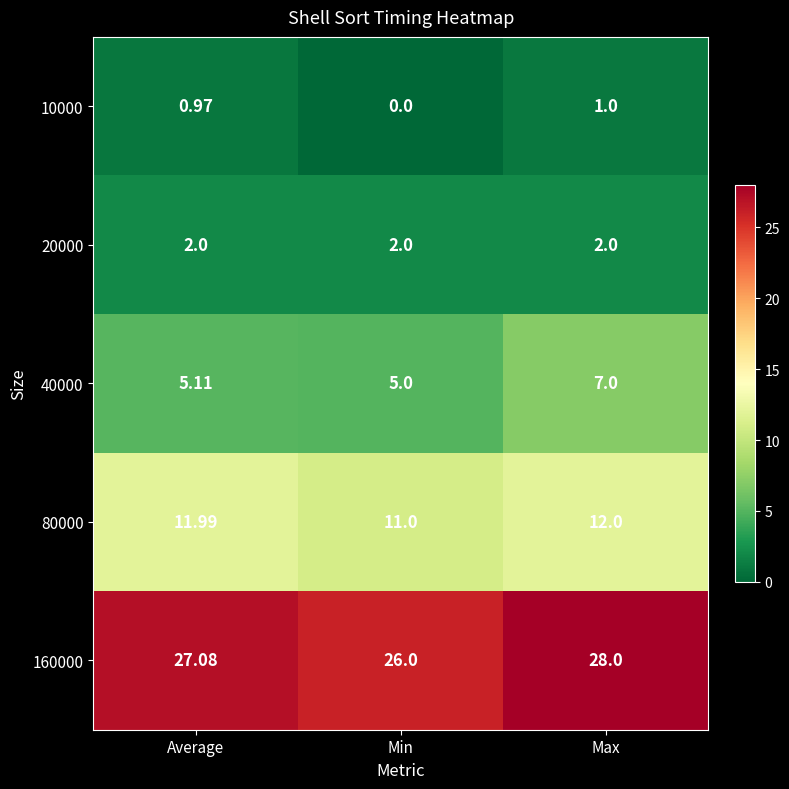

At which label is 160000 closest to 27?

Average